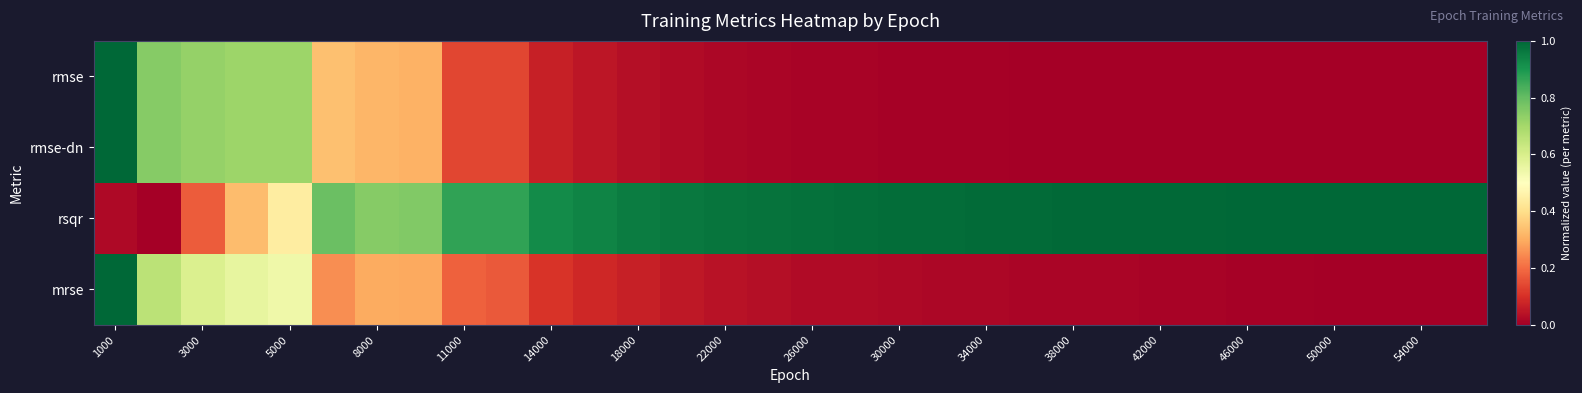

Reading left to right, transcribe all the data shown in this chart.

rmse: 1.0	0.7	0.7	0.7	0.7	0.3	0.3	0.3	0.1	0.1	0.1	0.0	0.0	0.0	0.0	0.0	0.0	0.0	0.0	0.0	0.0	0.0	0.0	0.0	0.0	0.0	0.0	0.0	0.0	0.0	0.0	0.0
rmse-dn: 1.0	0.7	0.7	0.7	0.7	0.3	0.3	0.3	0.1	0.1	0.1	0.0	0.0	0.0	0.0	0.0	0.0	0.0	0.0	0.0	0.0	0.0	0.0	0.0	0.0	0.0	0.0	0.0	0.0	0.0	0.0	0.0
rsqr: 0.0	0.0	0.2	0.3	0.4	0.8	0.7	0.8	0.9	0.9	0.9	0.9	1.0	1.0	1.0	1.0	1.0	1.0	1.0	1.0	1.0	1.0	1.0	1.0	1.0	1.0	1.0	1.0	1.0	1.0	1.0	1.0
mrse: 1.0	0.7	0.6	0.6	0.5	0.3	0.3	0.3	0.2	0.2	0.1	0.1	0.1	0.1	0.0	0.0	0.0	0.0	0.0	0.0	0.0	0.0	0.0	0.0	0.0	0.0	0.0	0.0	0.0	0.0	0.0	0.0